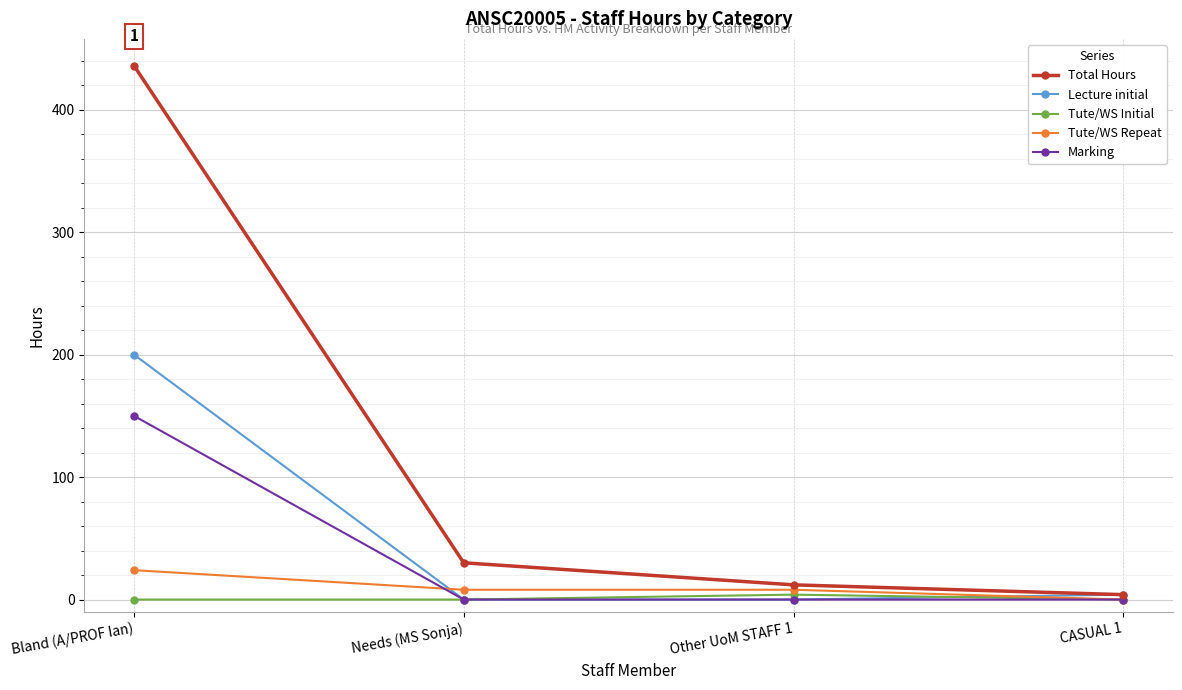

Is it true that Lecture initial equals 123 at Bland (A/PROF Ian)?

False